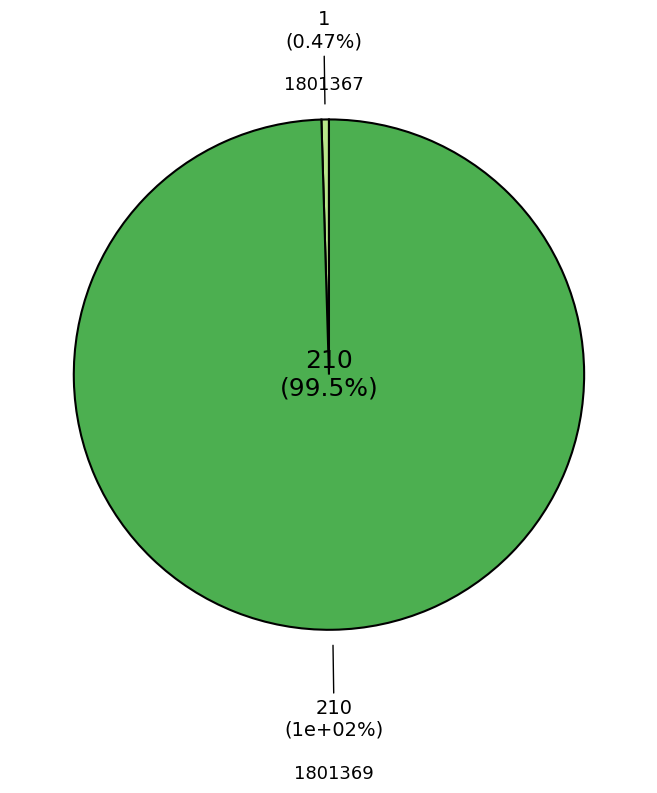

Approximately how many times larger is the value at 1801367 compared to 1801369?

0.1